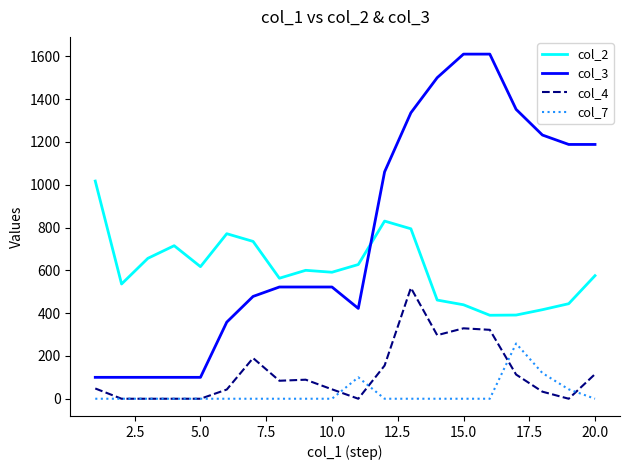

What are all the series names shown in the legend?

col_2, col_3, col_4, col_7